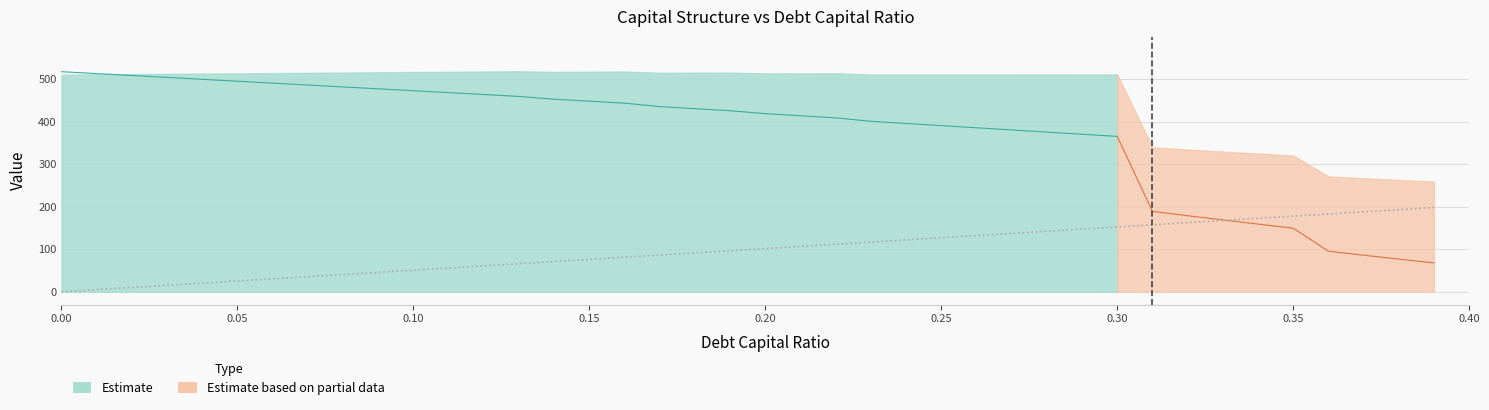

At how many categories does at least one series exceed 386?

31